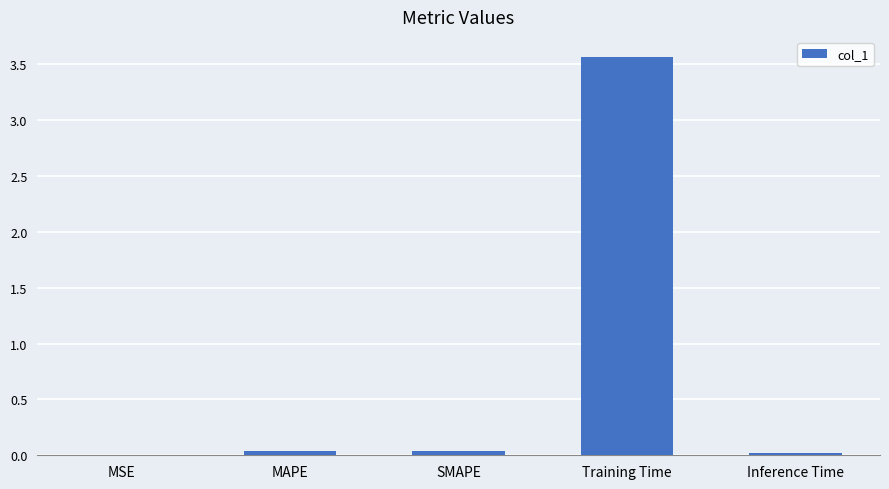

Which label corresponds to the largest value in the chart?

Training Time